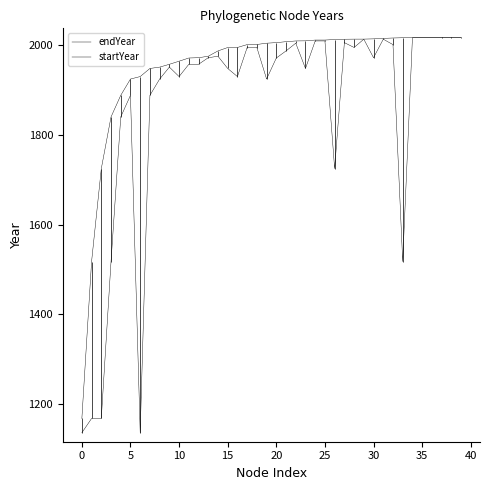

What is the difference between the second highest and minimum values in the endYear series?

848.6